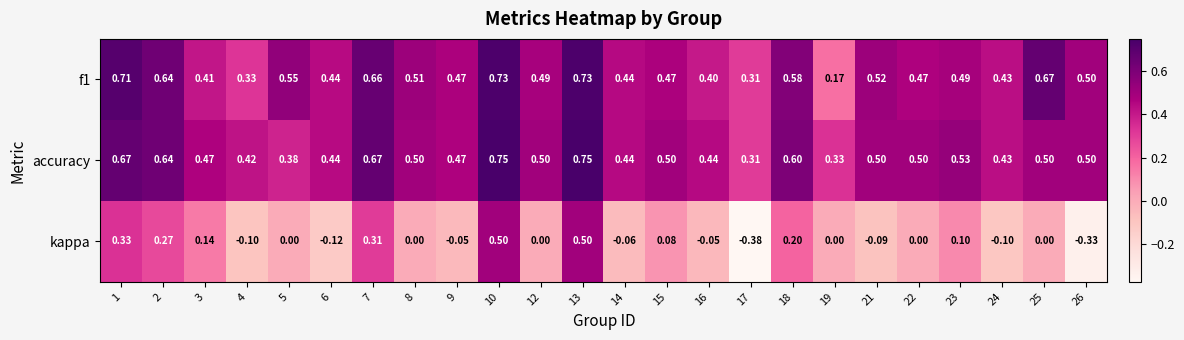

Which series has the largest total across all categories?

accuracy